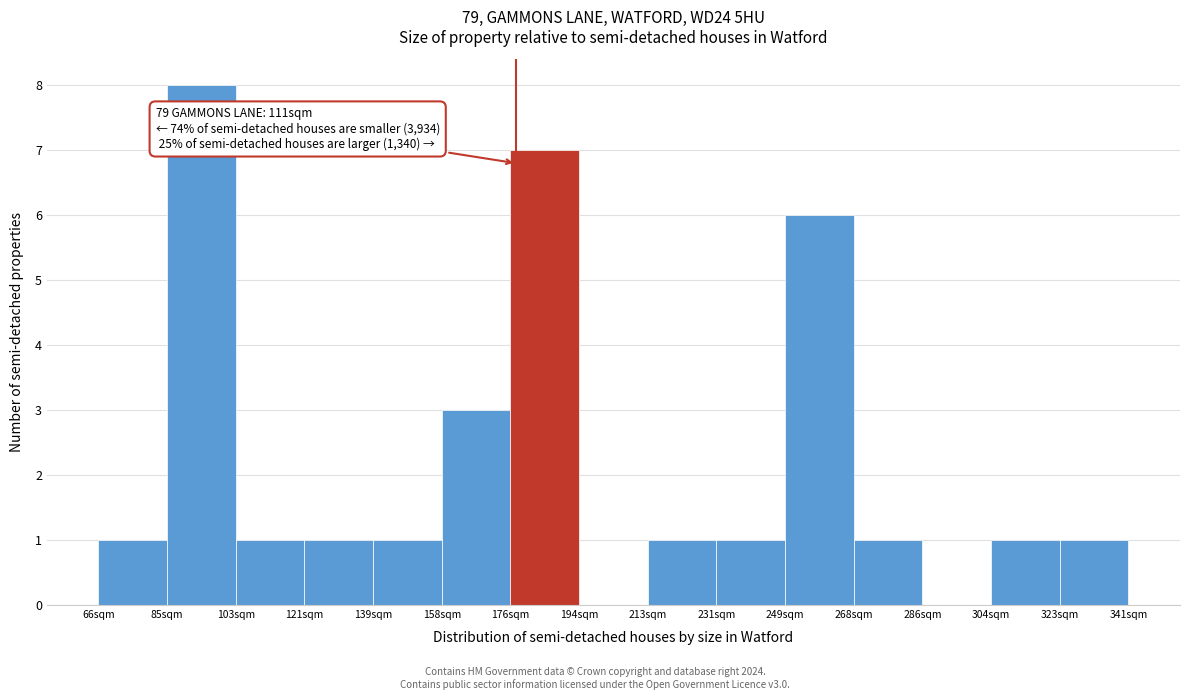

Over which range of the x-axis is the bar tallest?

86 to 104